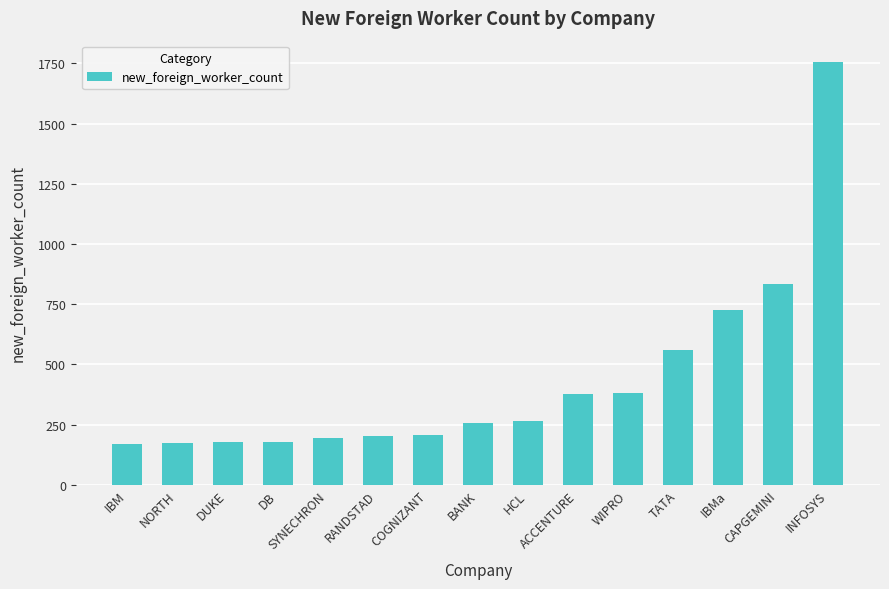

The chart shows a value of 178 at DUKE. True or false?

True